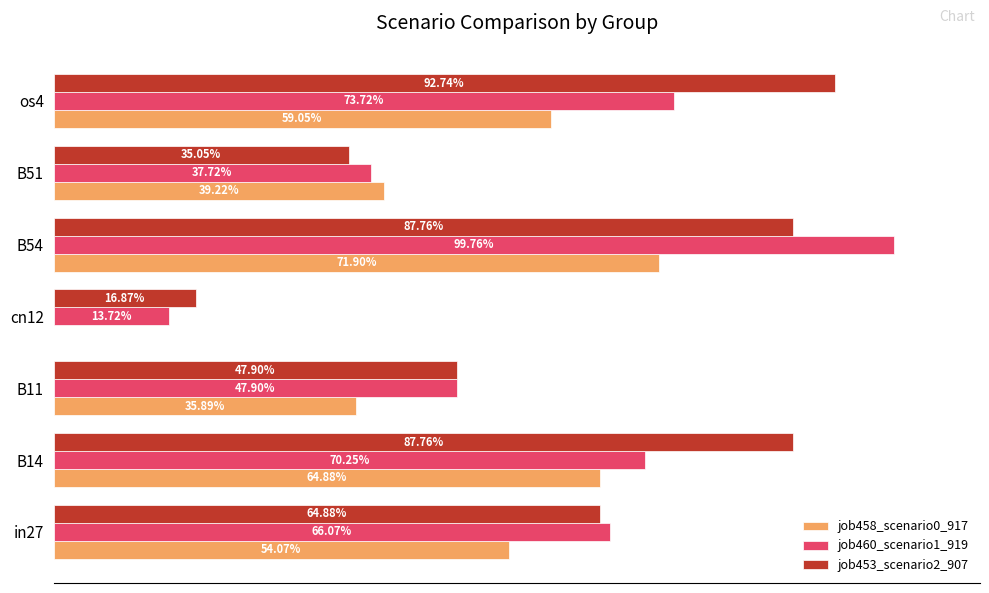

Which series has the widest spread of values?

job460_scenario1_919